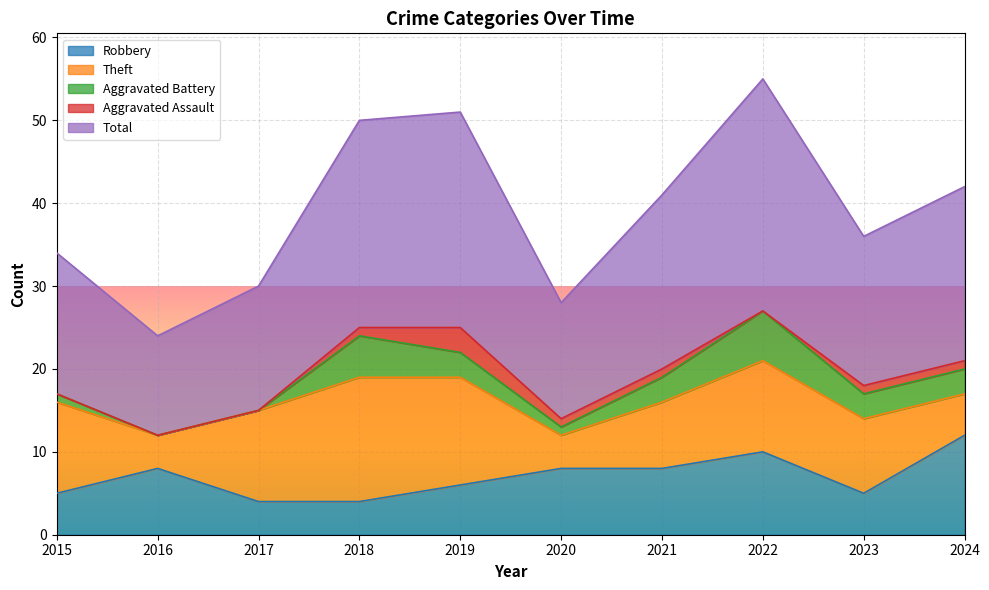

How many values in the Robbery series are below 8?

5